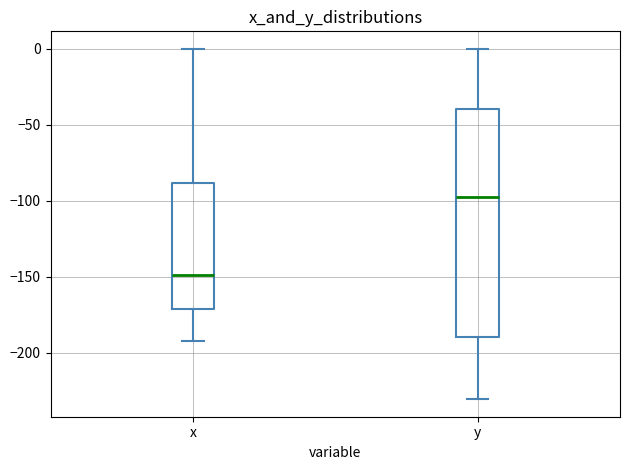

Where does the upper whisker of the box for x end on the y-axis? The values are not printed on the chart, so give them approximately, as read against the axis.

0